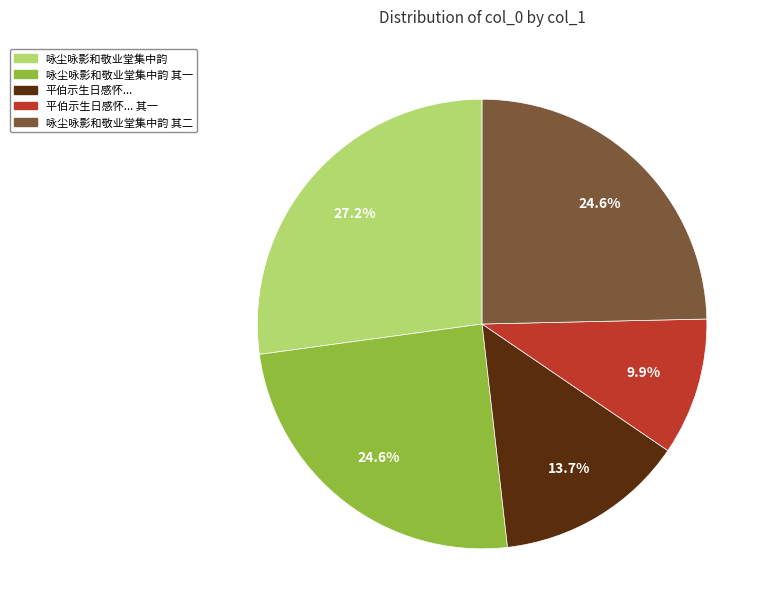

Is there any slice that represents more than half of the pie?

No